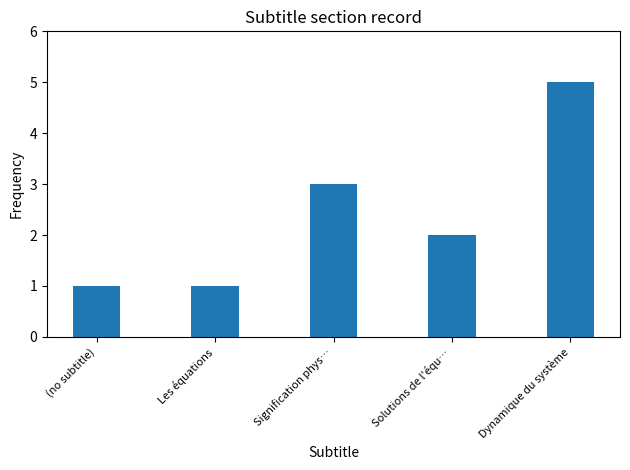

Reading left to right, list all the values displayed in this chart.

1	1	3	2	5